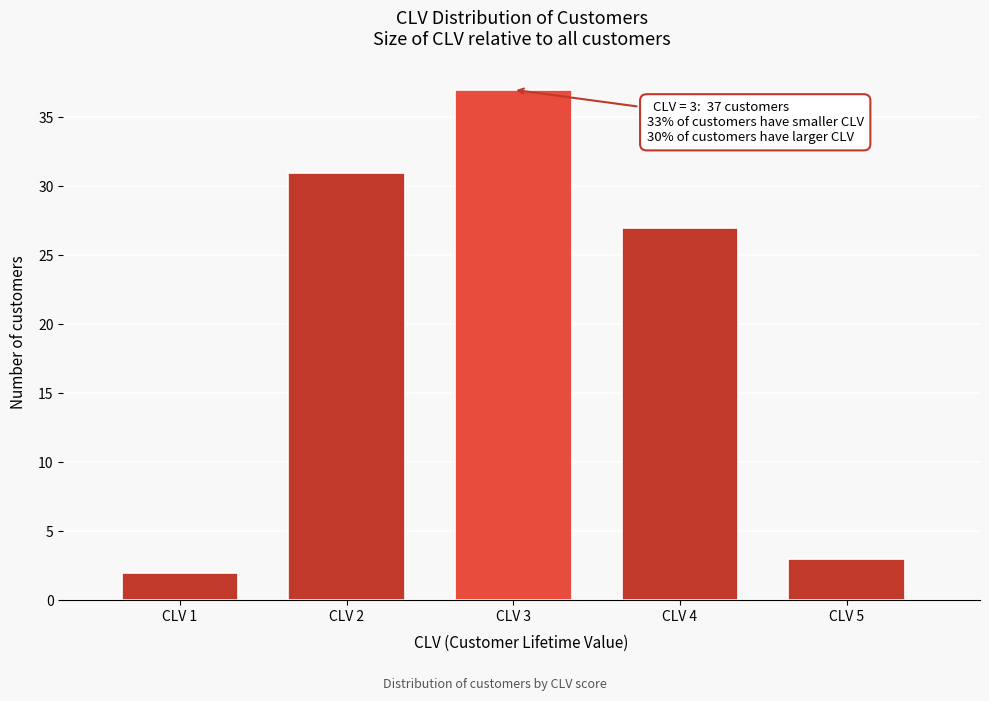

Reading right to left, extract all data points from this chart.

3	27	37	31	2